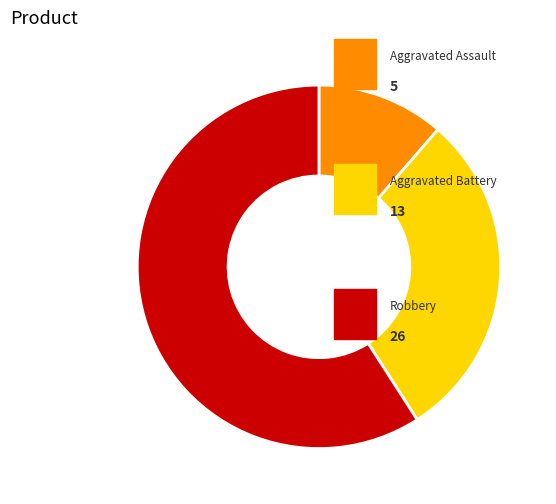

Is there a majority slice in this chart?

Yes